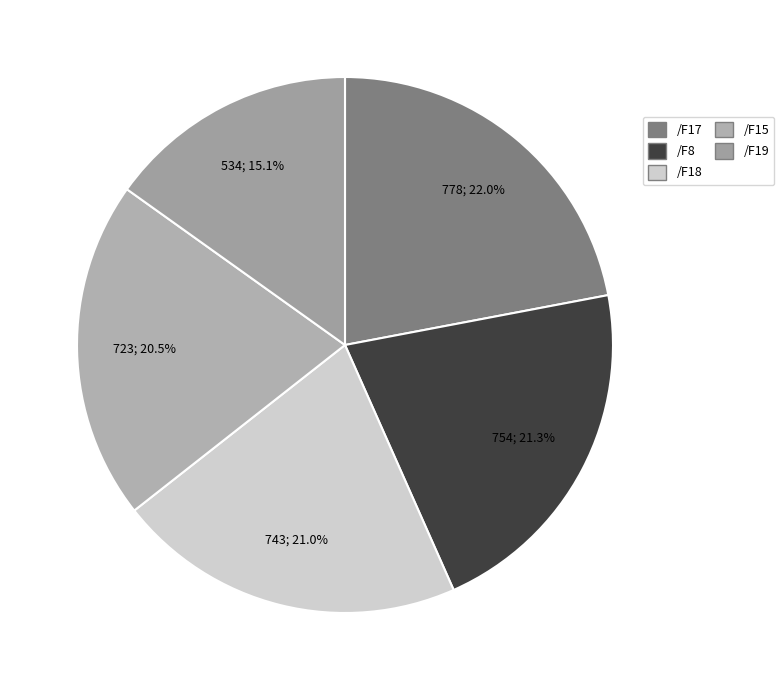

Between /F17 and /F18, which is larger?

/F17